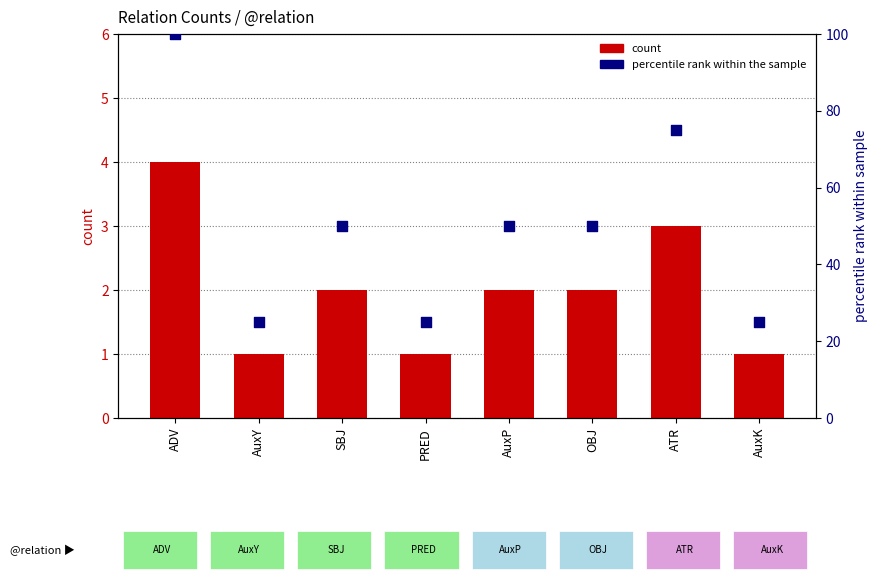

Which series contains the highest Y value?

percentile rank within the sample